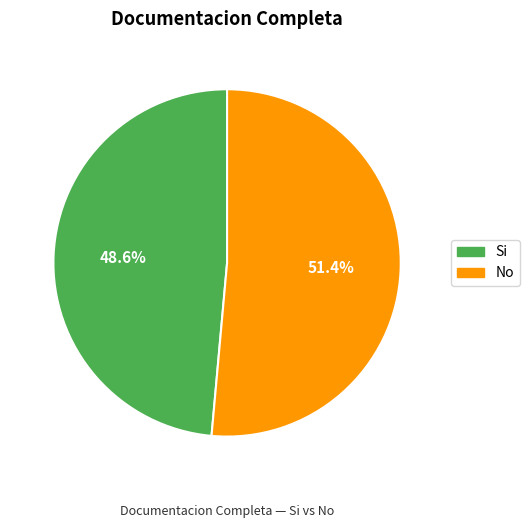

Approximately how many times larger is the value at Si compared to No?

0.9